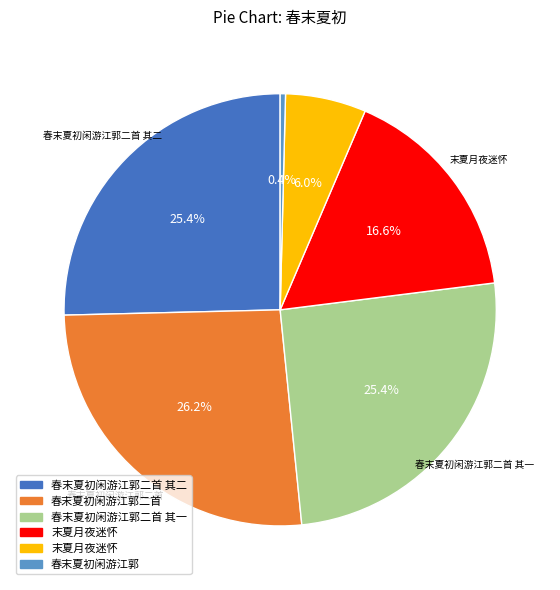

Is there a majority slice in this chart?

No